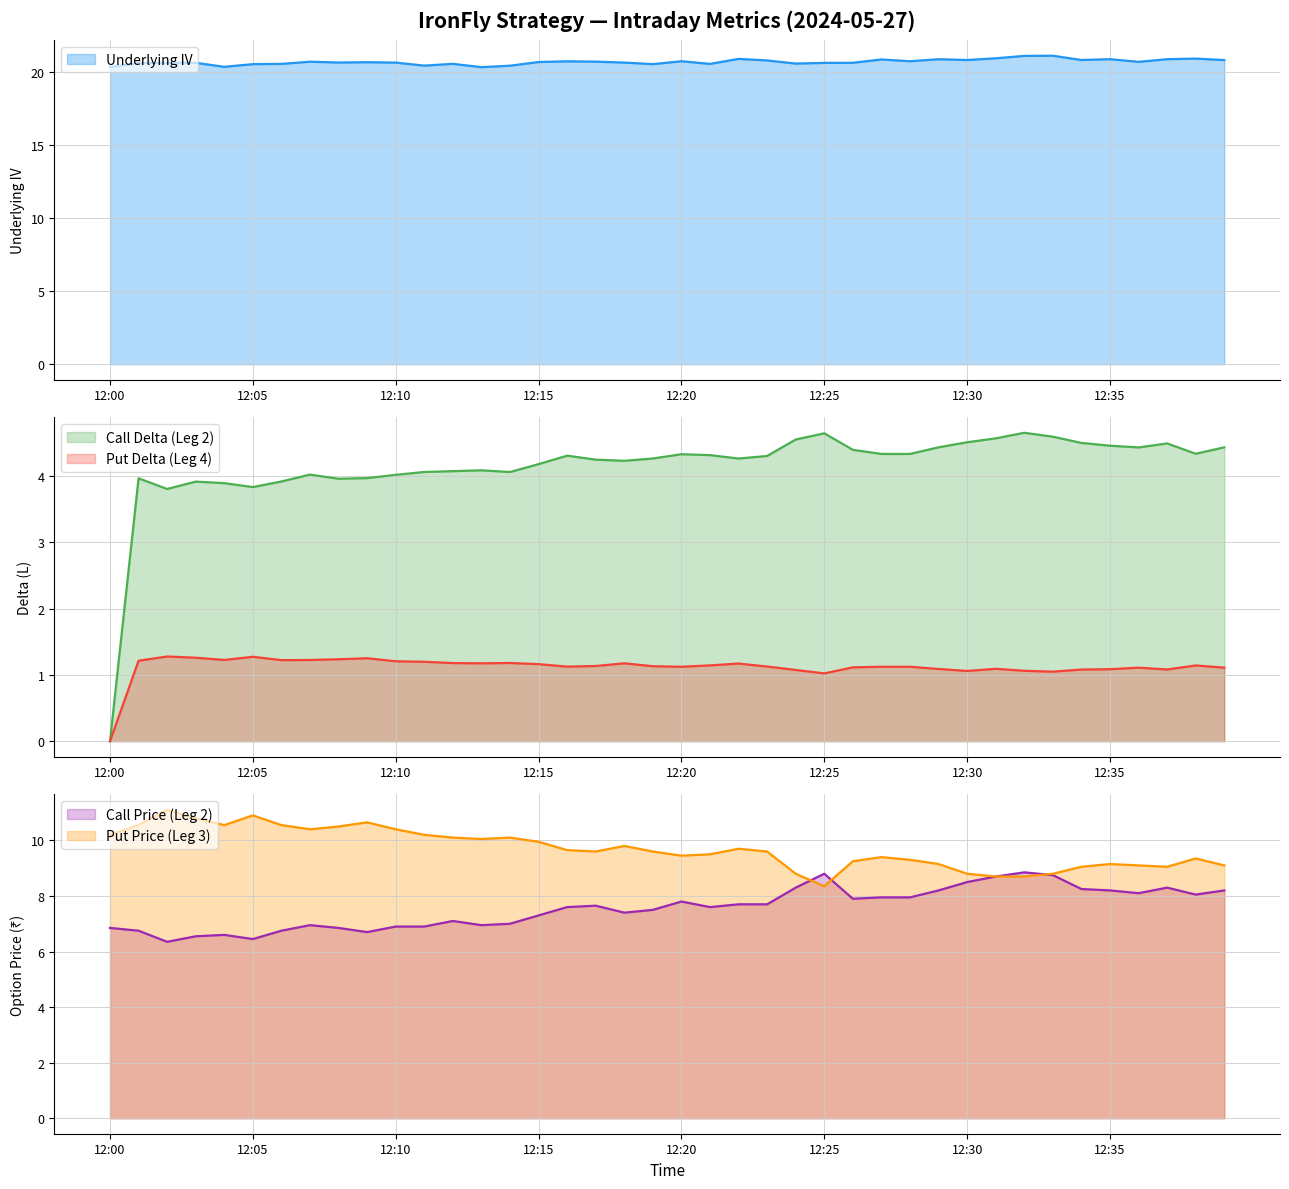

Which category has the lowest value in the Call Price (Leg 2) series?

12:02